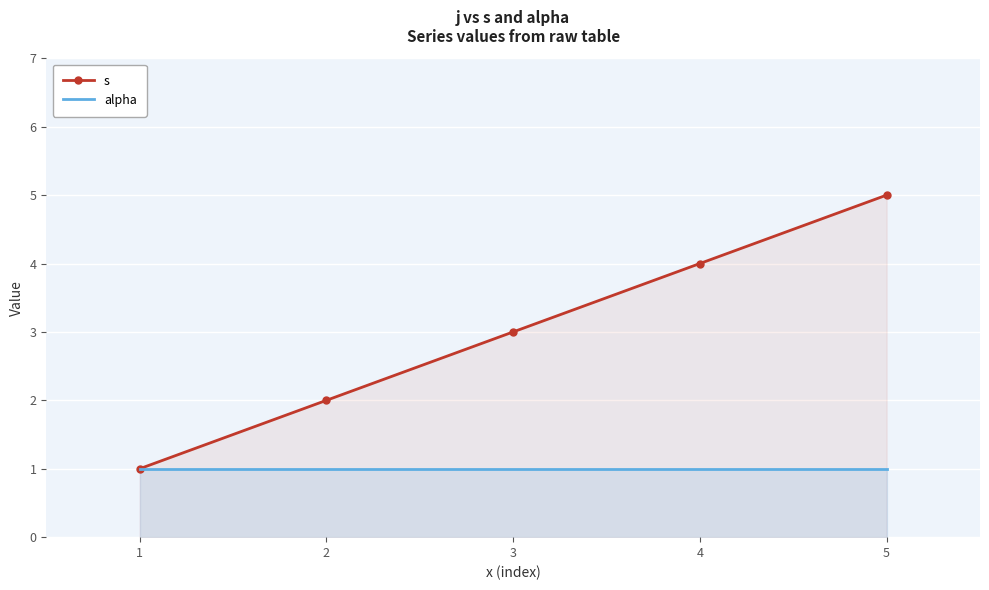

What is the sum of all alpha values?

5